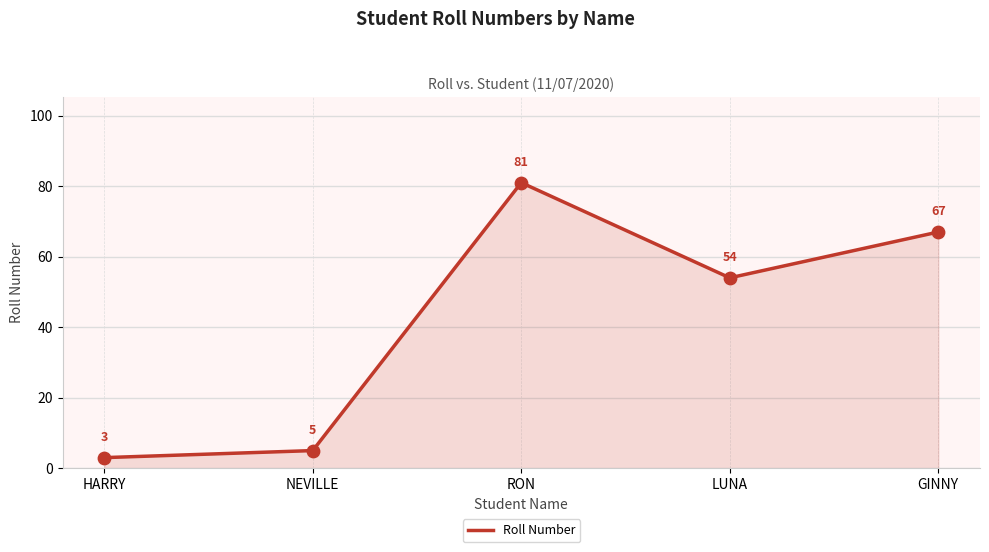

What is the change in value from LUNA to GINNY?

+13